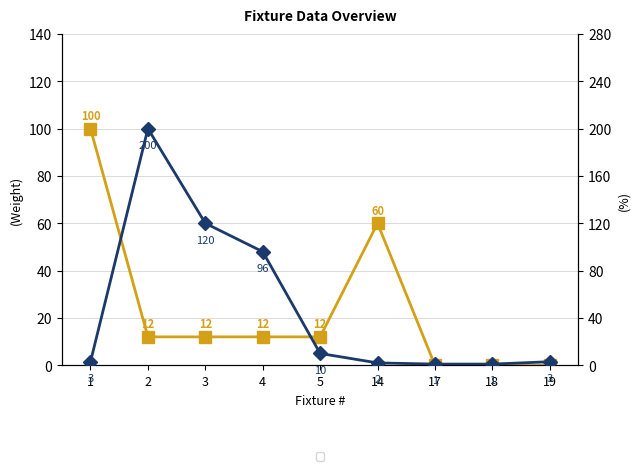

True or false: Q-ty has a value of 32 at 4.

False